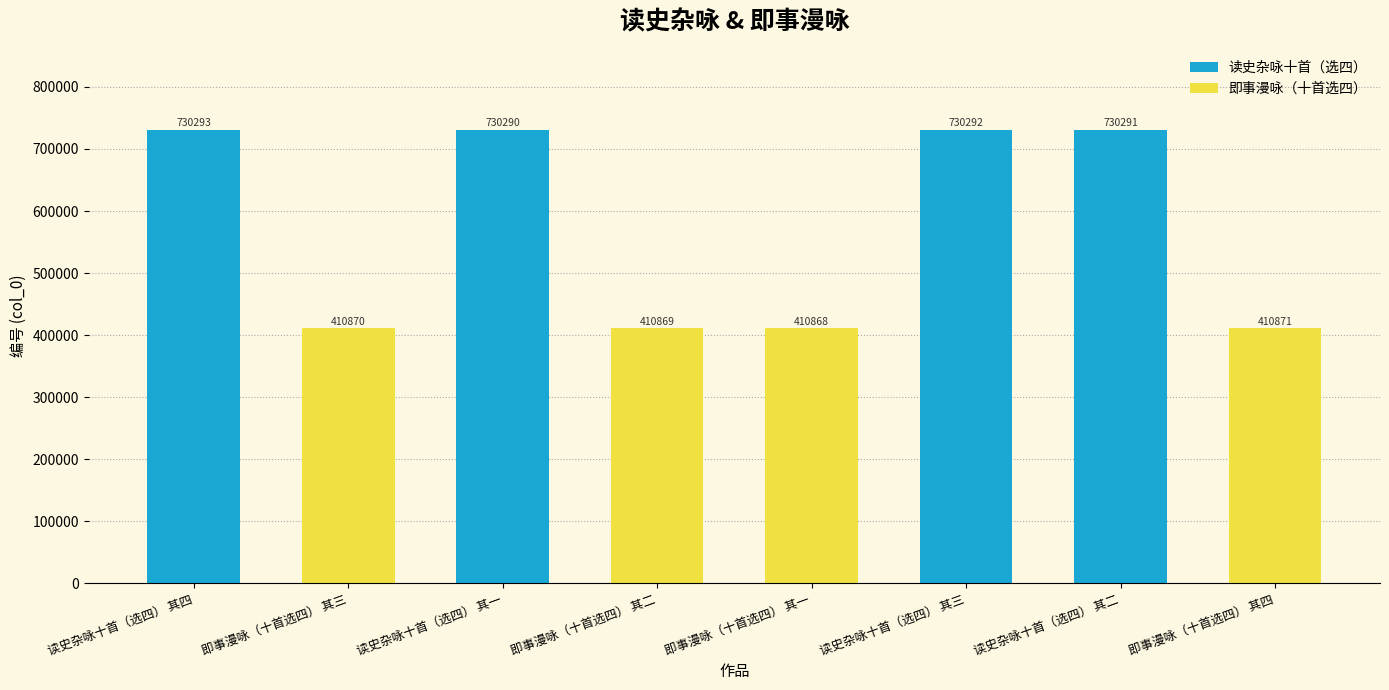

The chart shows a value of 247397 at 即事漫咏（十首选四） 其四. True or false?

False